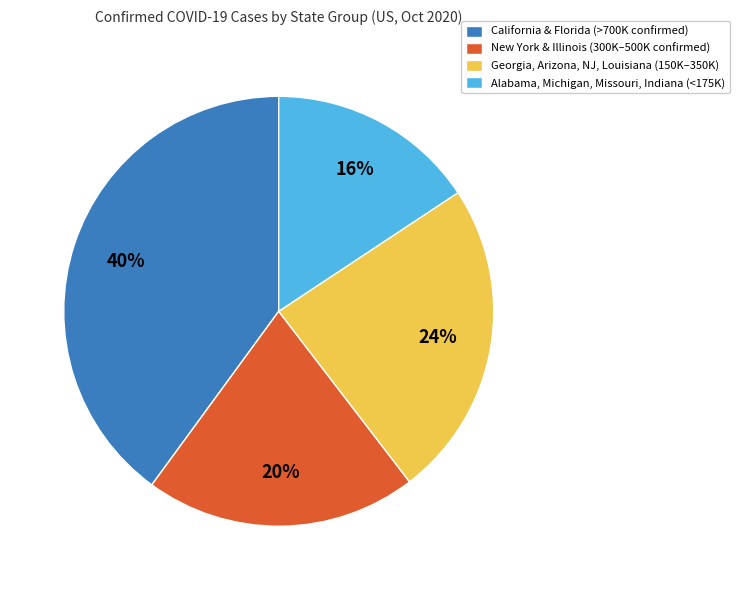

What is the smallest slice in the pie chart?

Alabama, Michigan, Missouri, Indiana (<175K)